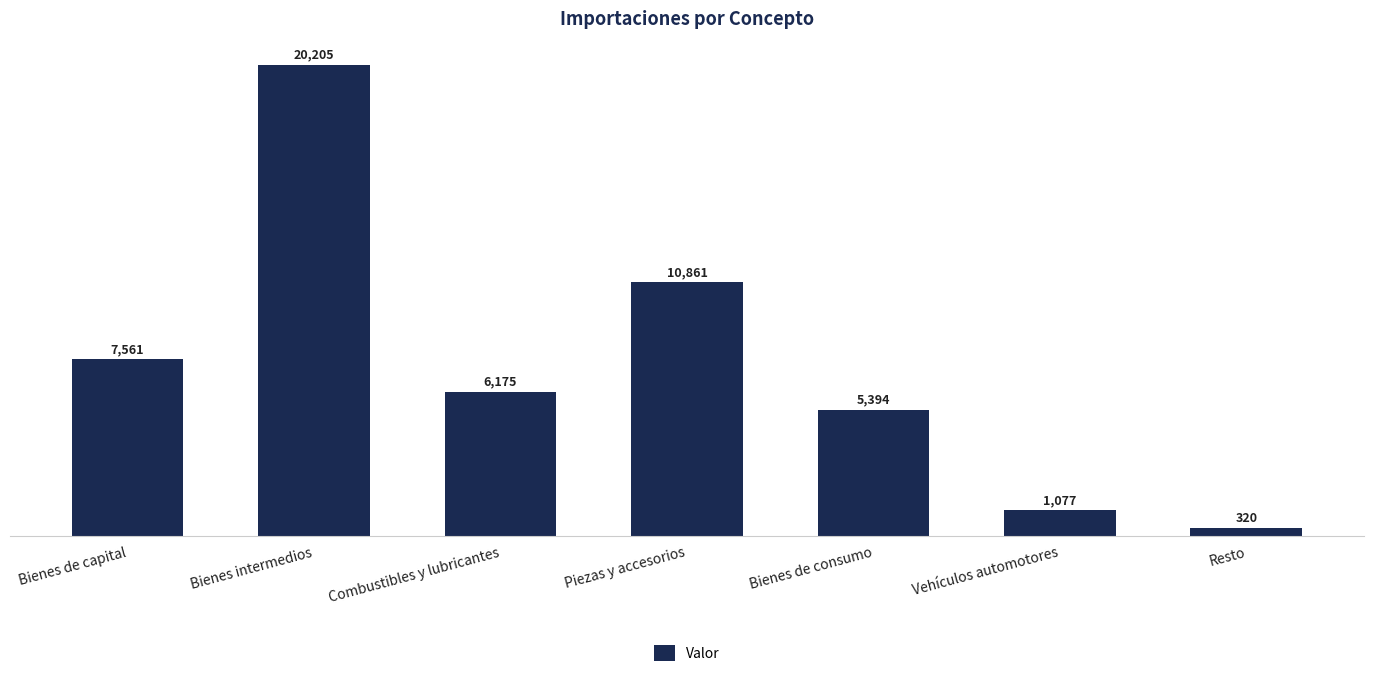

What is the difference between the values at Resto and Vehículos automotores?

757